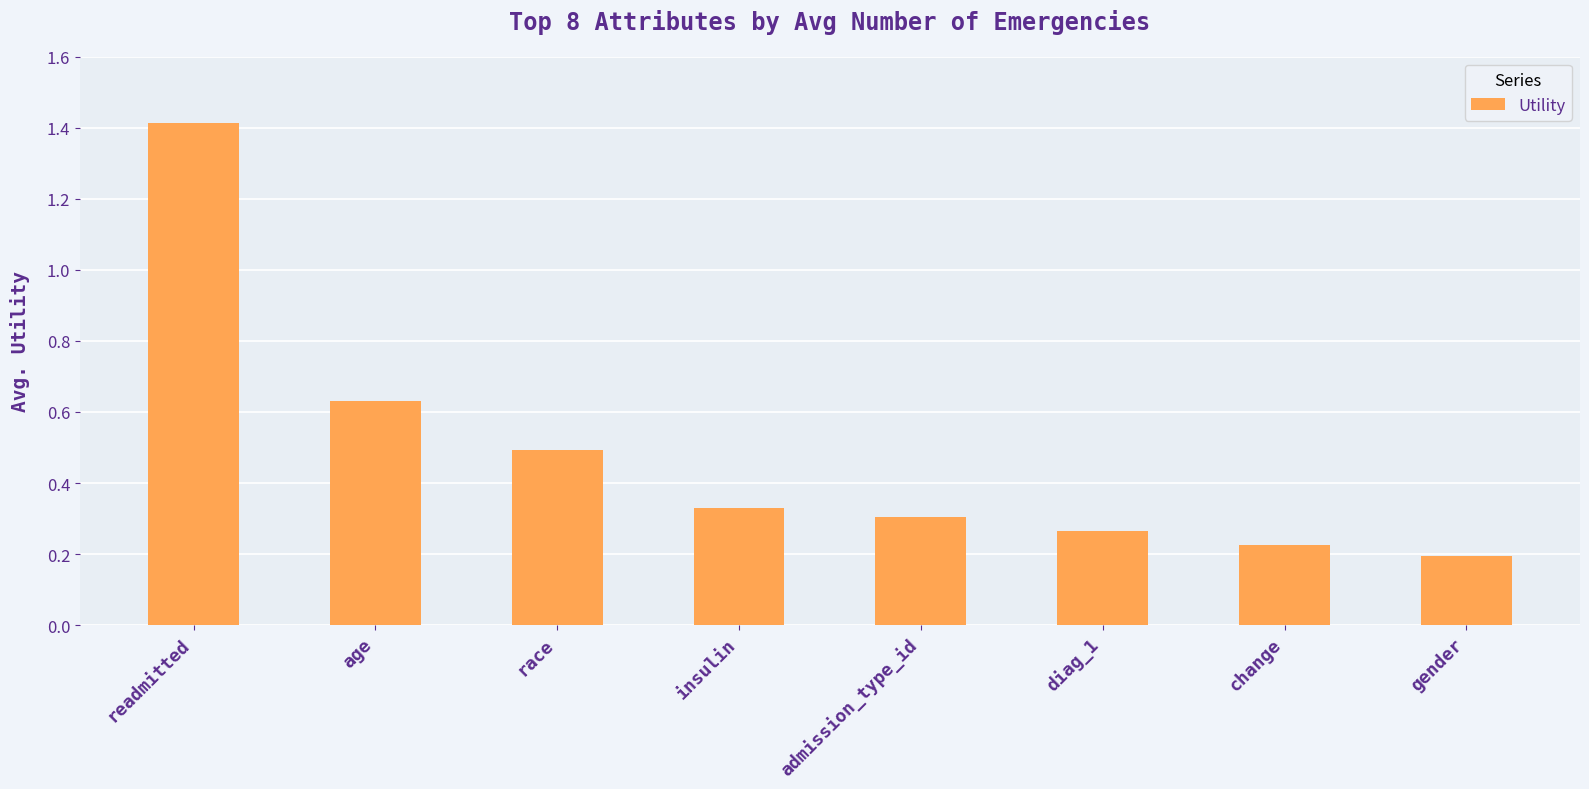

What is the label of the 2nd bar from the left?

age